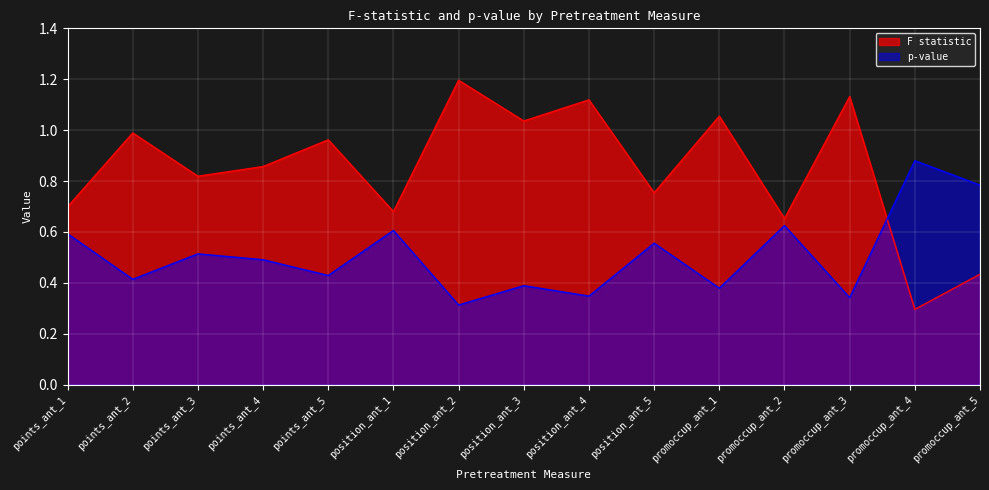

Which category has the highest value in the F statistic series?

position_ant_2